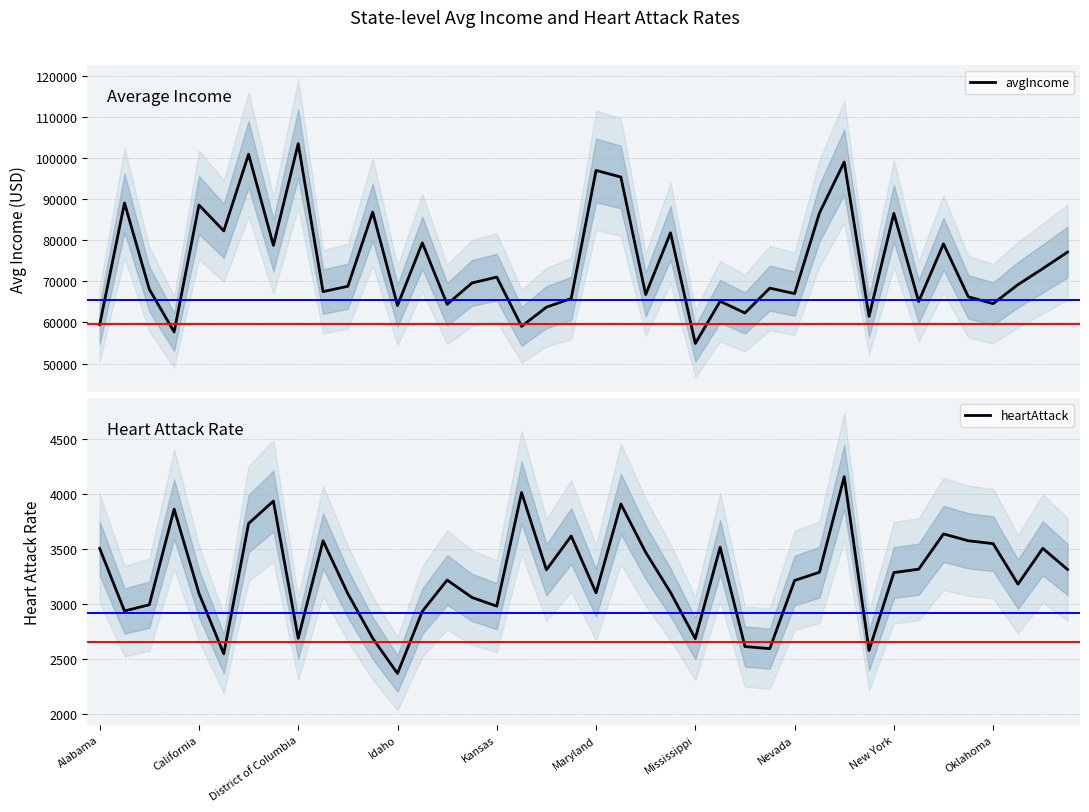

What position from the right is 15?

25